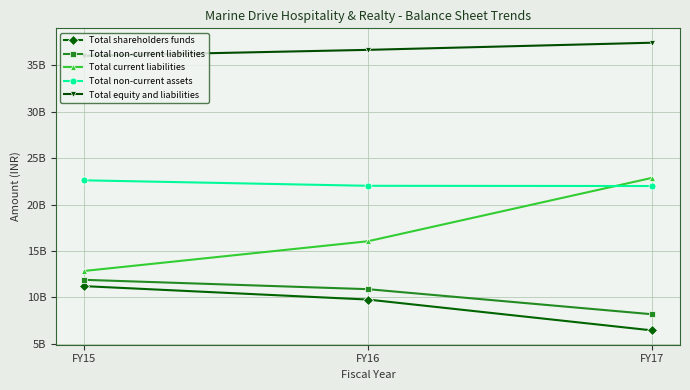

Read the Total non-current liabilities value at FY16, to the nearest 50.

10888647500